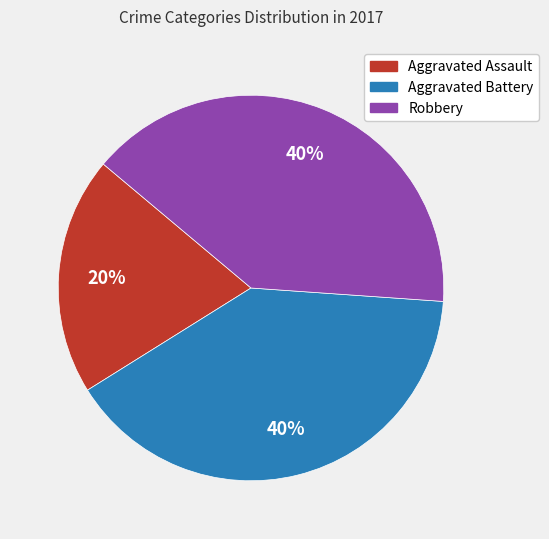

Does Robbery represent more than half of the total?

No